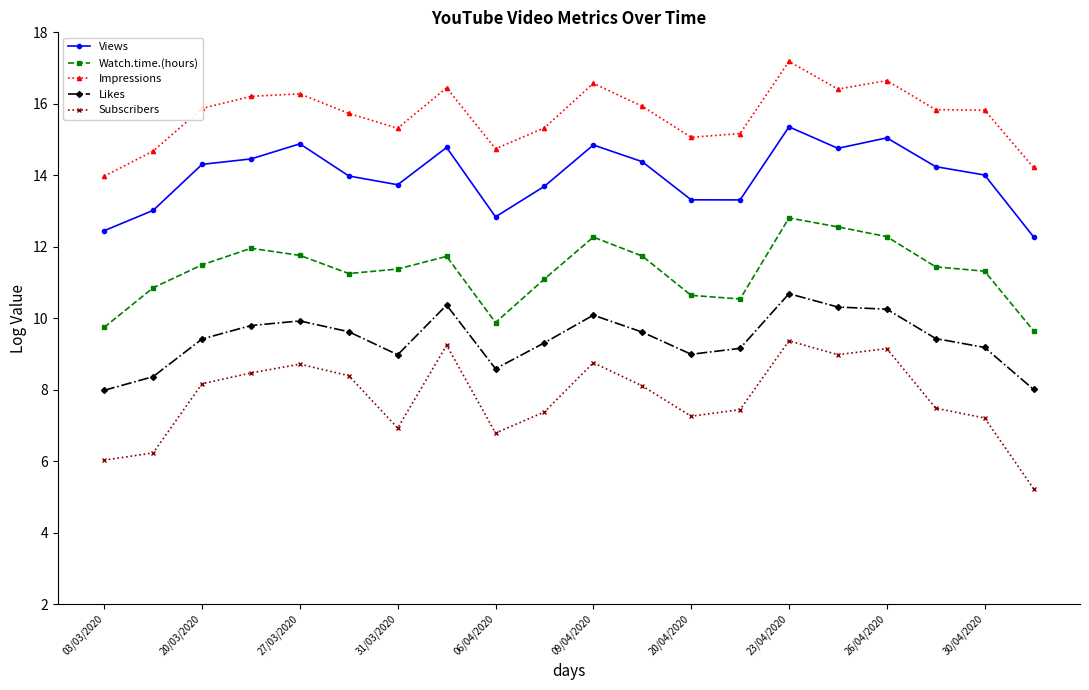

Rank the series by their maximum value, from highest to lowest.

Impressions, Views, Watch.time.(hours), Likes, Subscribers